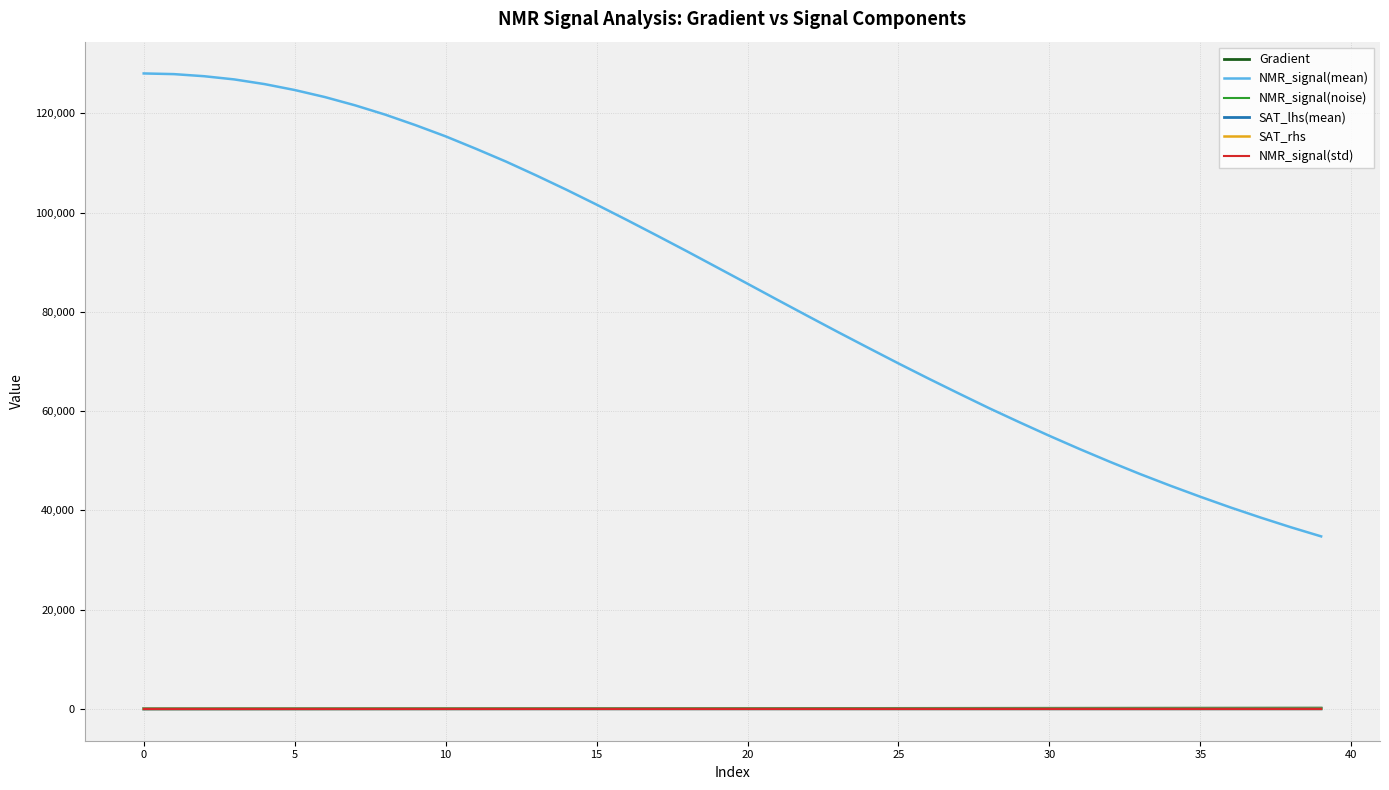

What is the average value of the SAT_rhs series?

-0.5